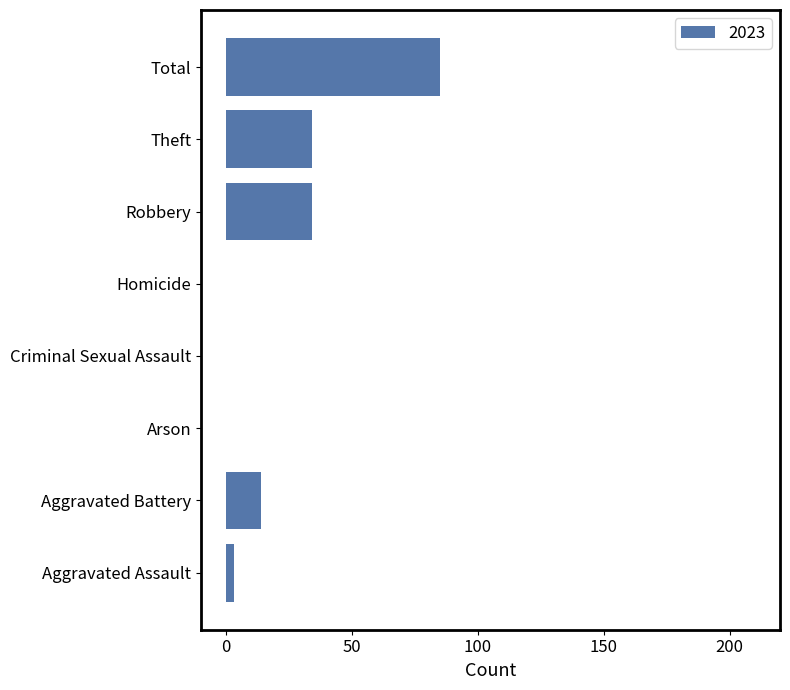

Which label corresponds to the largest value in the chart?

Total